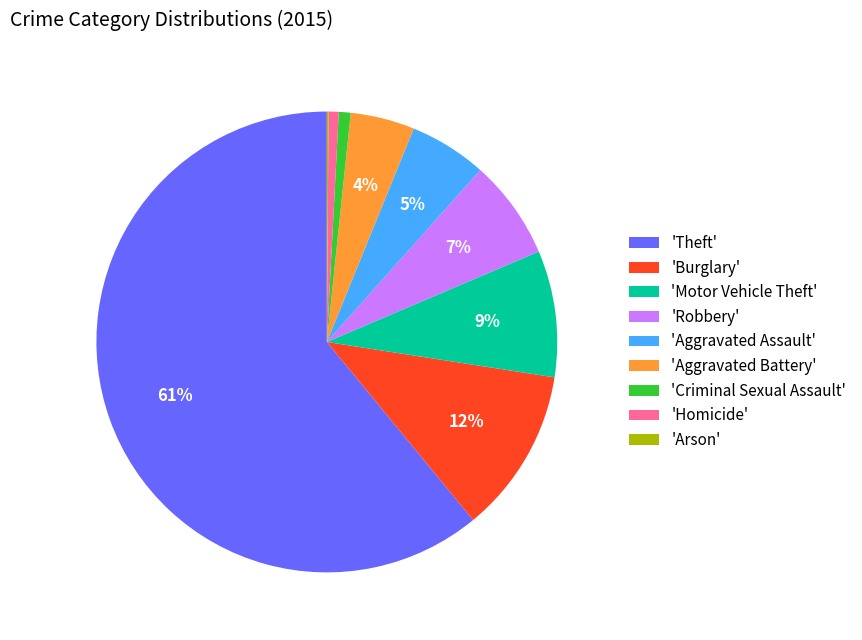

Is the sum of 'Homicide' and 'Theft' greater than half?

Yes